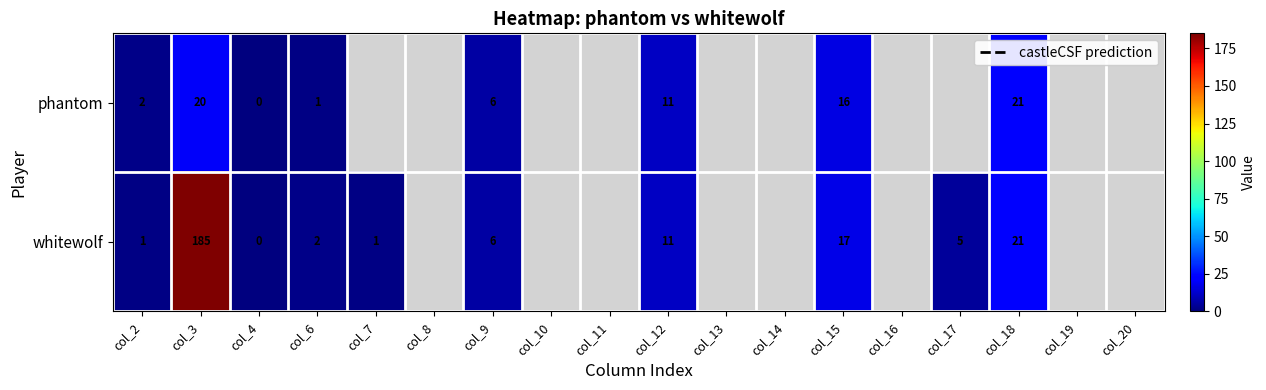

True or false: whitewolf has a value of 8.2 at col_15.

False